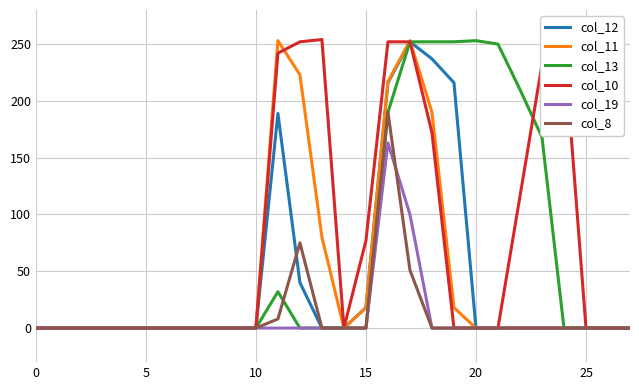

Is this an area chart (filled region under the line)?

No